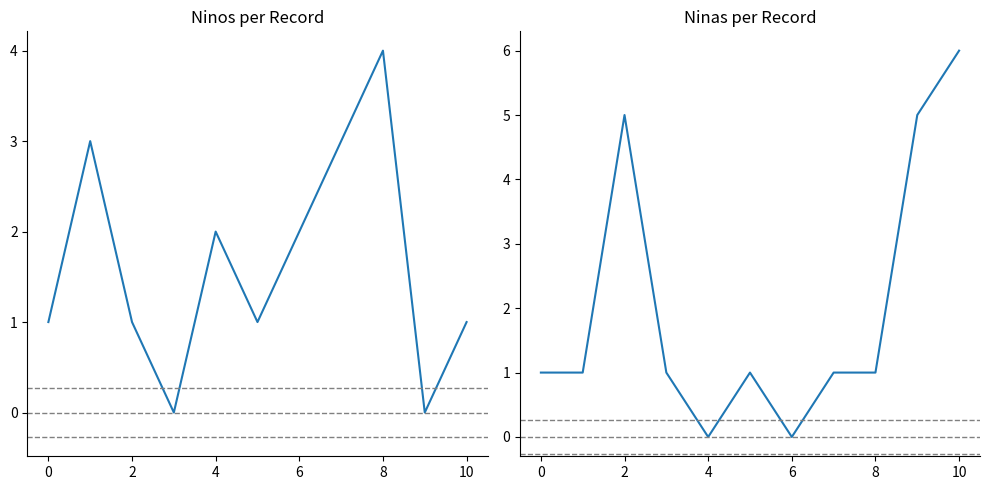

The value of Ninos at 10 is 1. True or false?

True